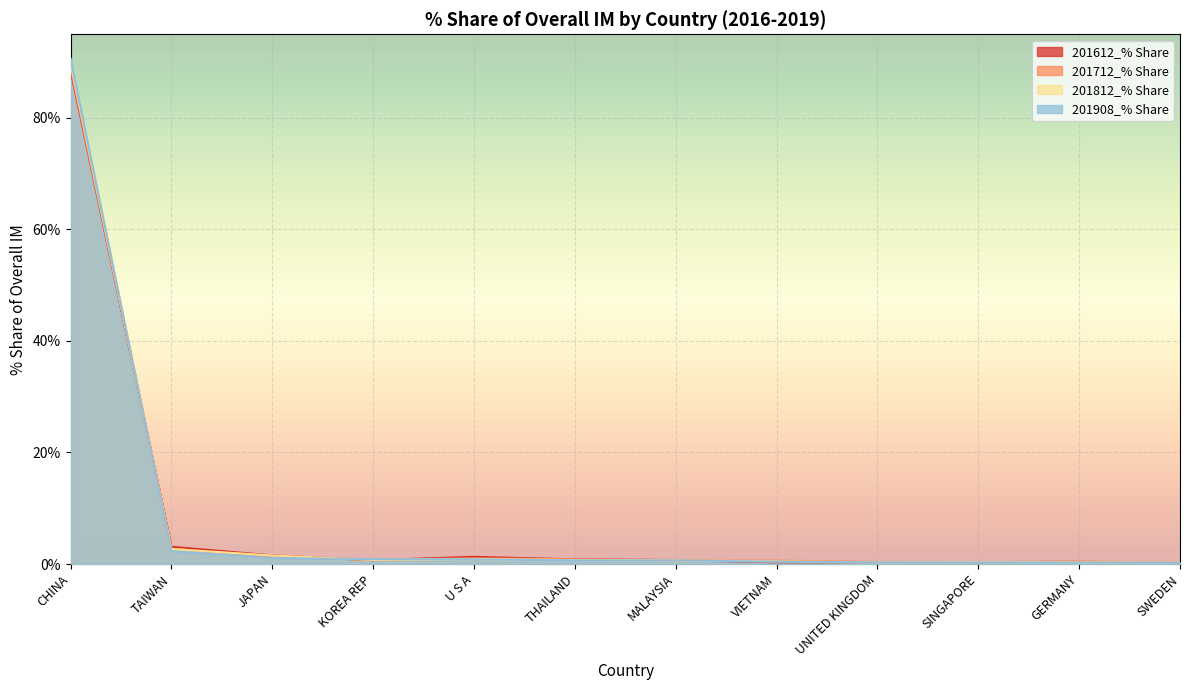

What position from the left is THAILAND?

6